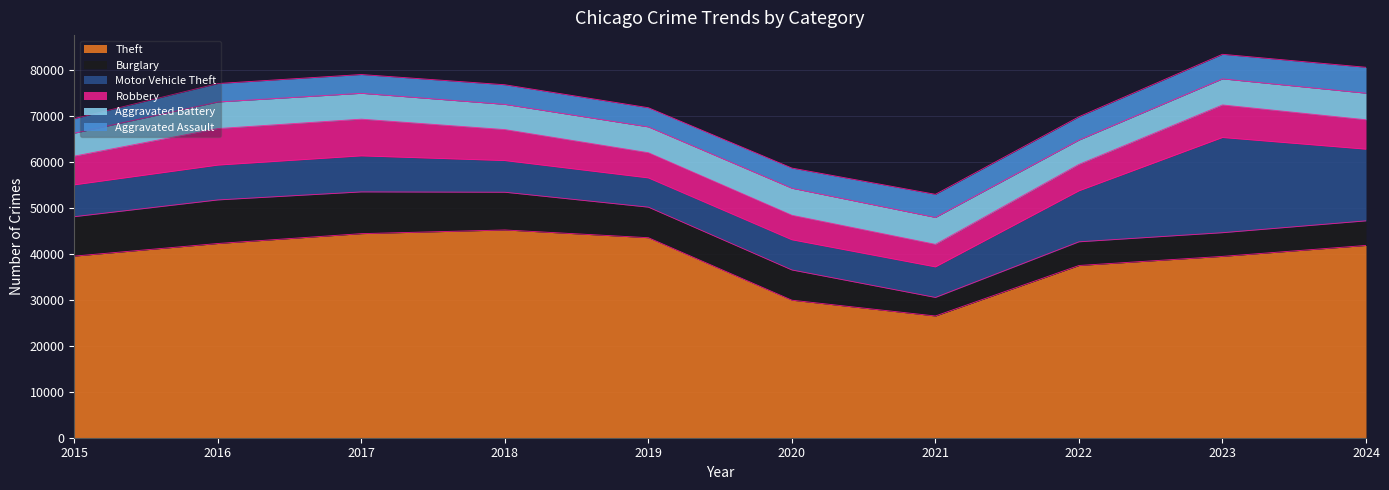

Where is Theft nearest to the value 35845?

2022